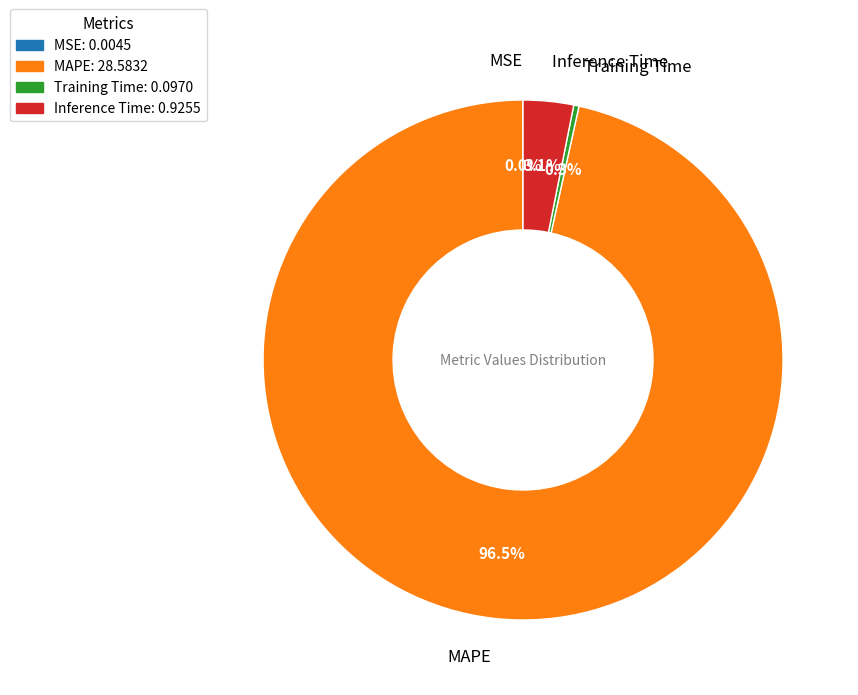

Does any single category account for the majority?

Yes